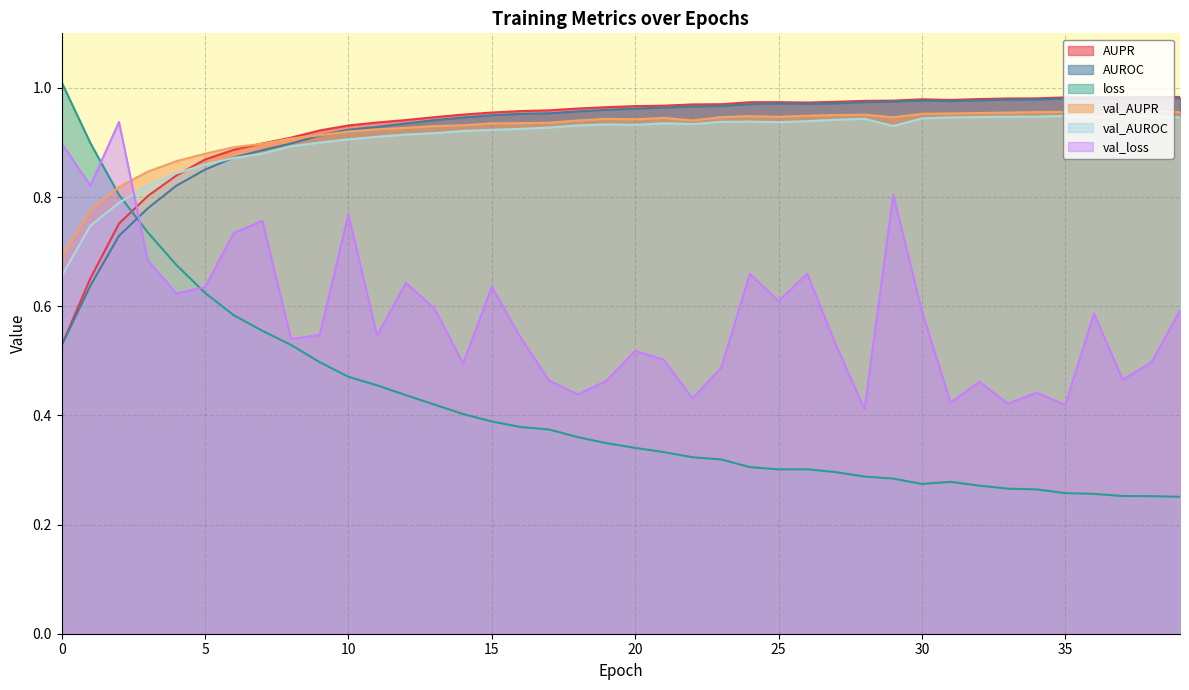

True or false: val_AUPR has a value of 0.9 at 4.

True